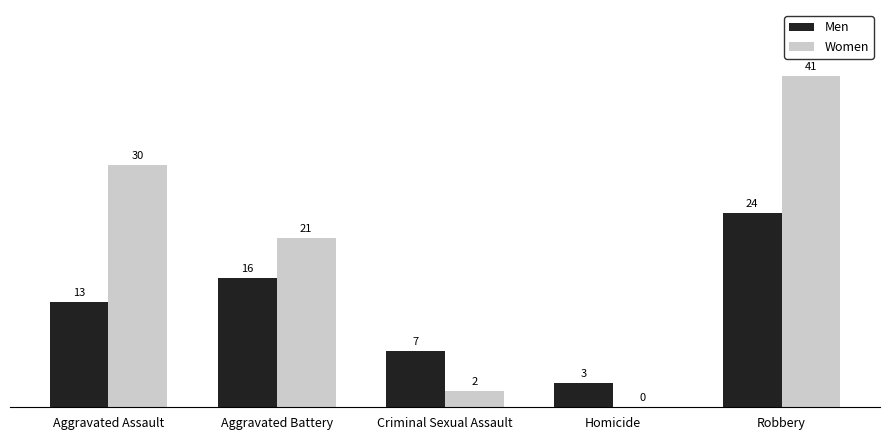

True or false: Men has a value of 13 at Robbery.

False